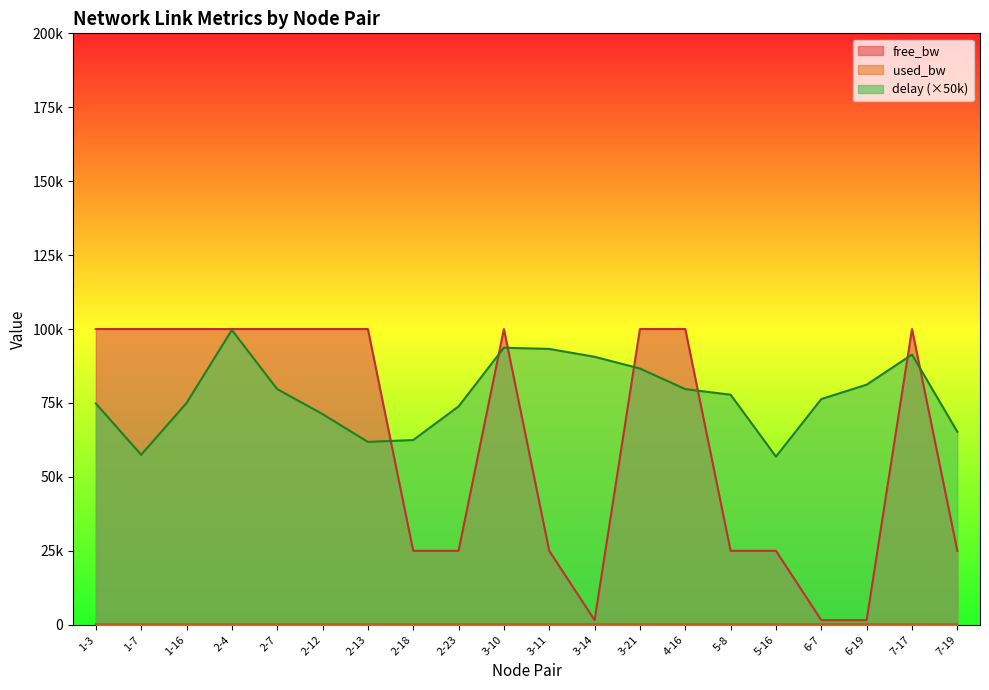

List the series in order of their peak value, highest first.

free_bw, delay, used_bw